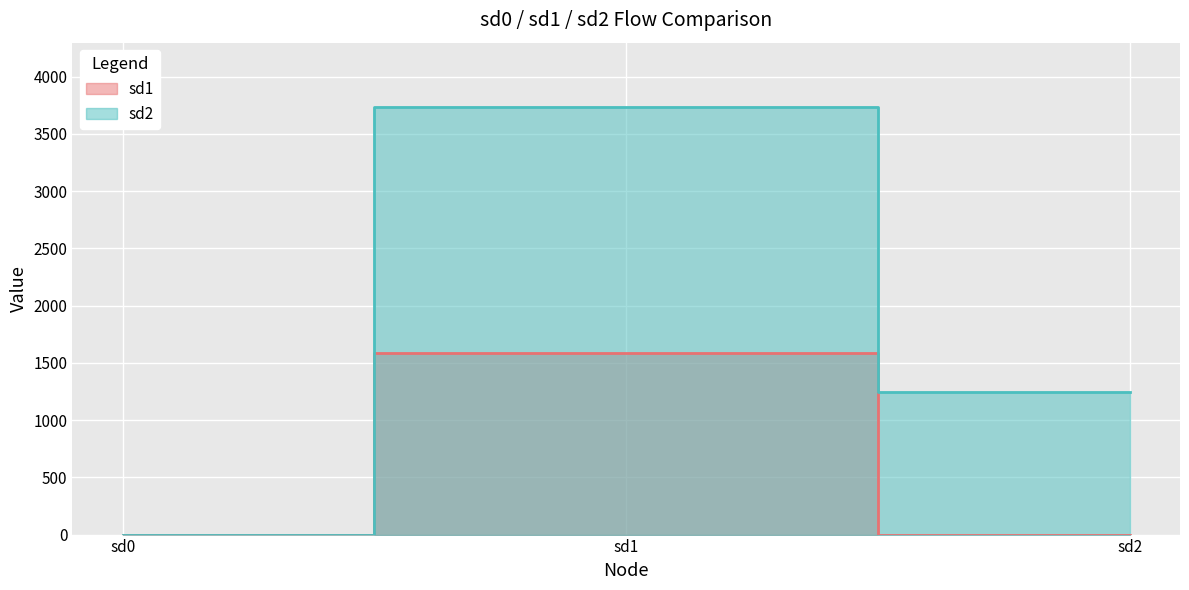

The sd1 series shows 0 at sd2. True or false?

True